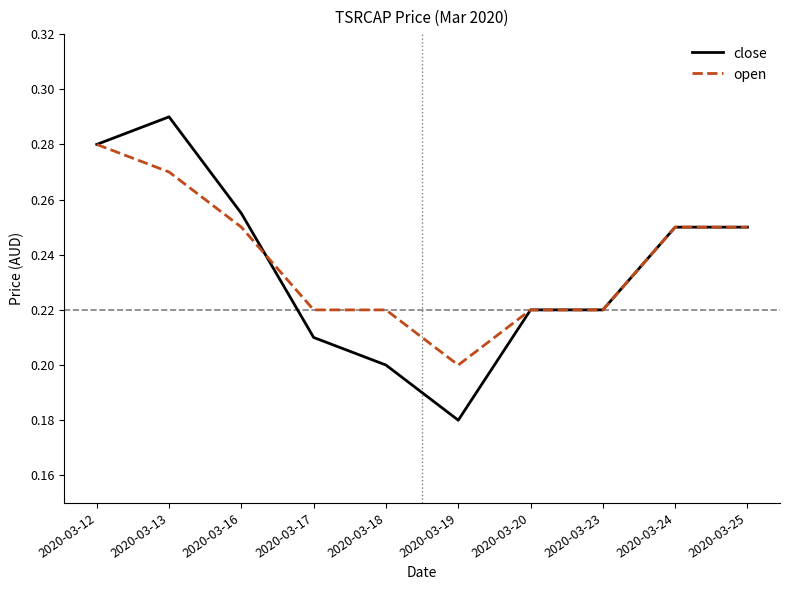

Which series has the largest range (max minus min)?

close